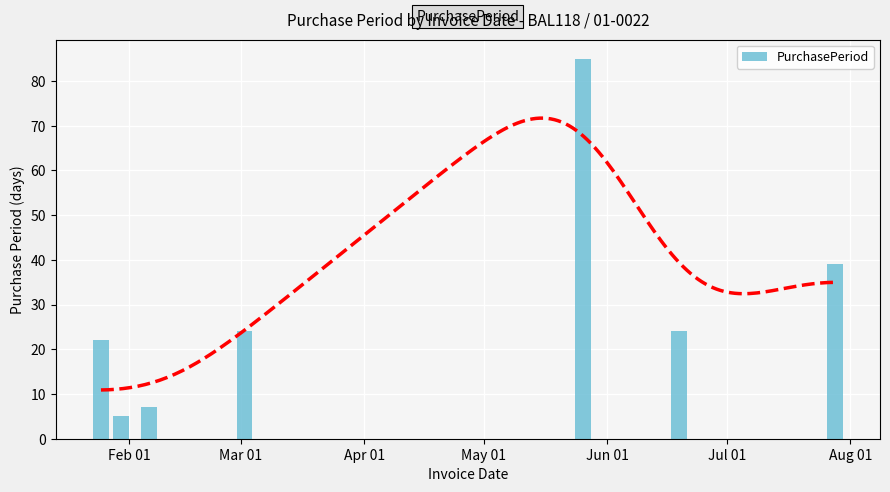

Where is the data nearest to the value 45?

Aug 01